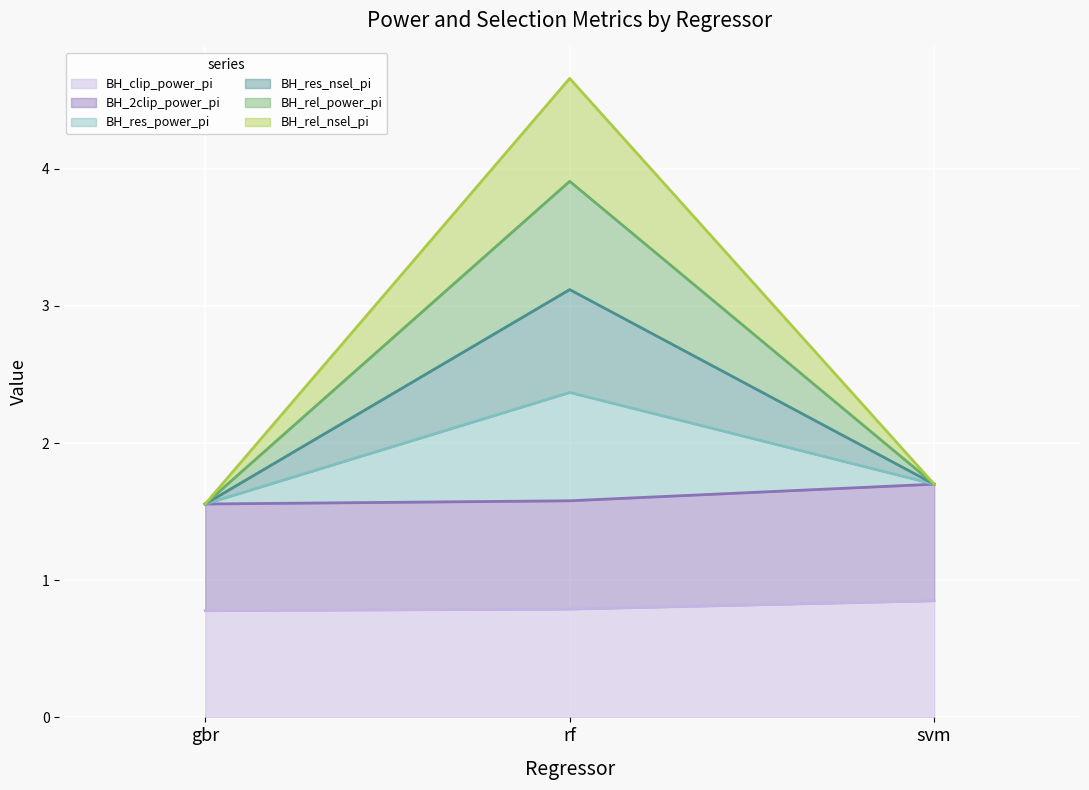

List the labels in order of BH_res_power_pi value, largest first.

rf, svm, gbr